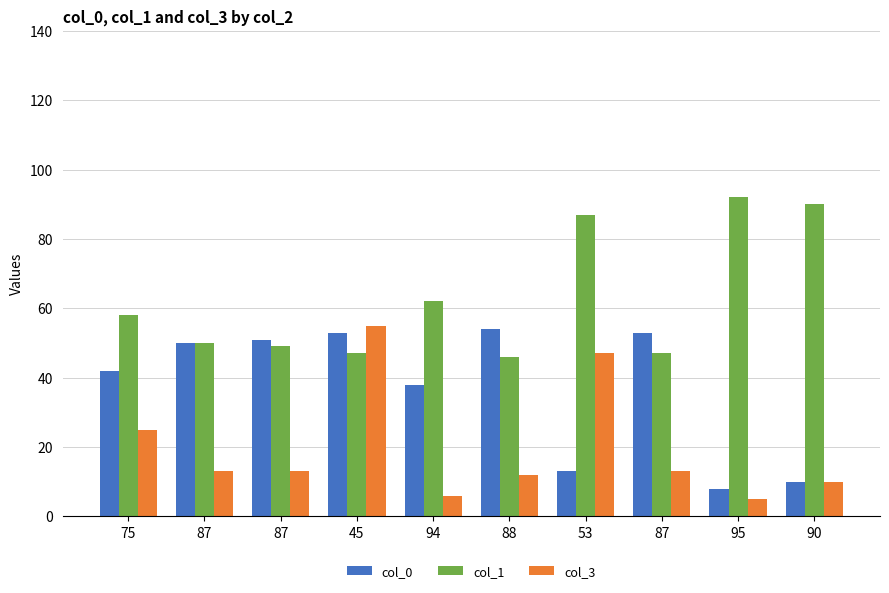

What is the highest value of the col_3 series?

55